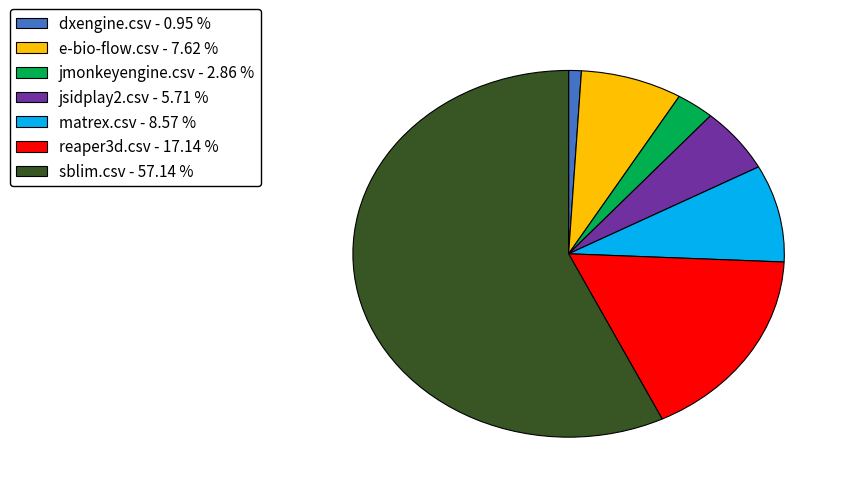

Which has a higher value, e-bio-flow.csv - 7.62 % or matrex.csv - 8.57 %?

matrex.csv - 8.57 %